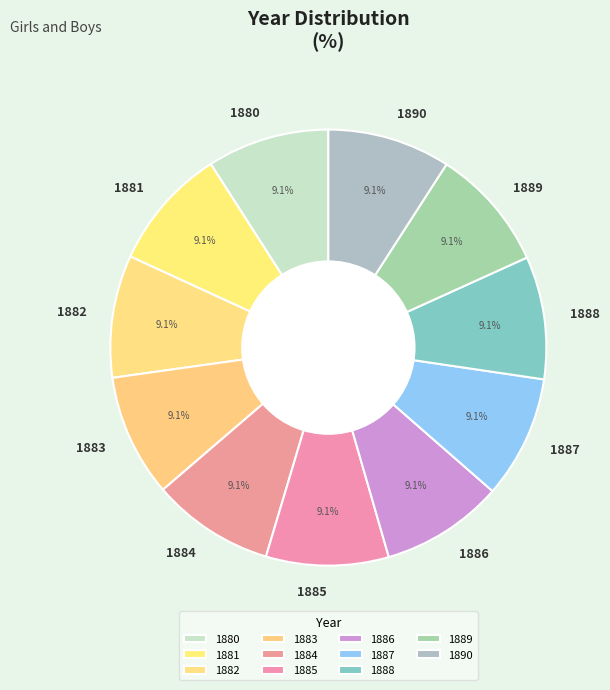

The 1883 slice represents 1% of the pie. True or false?

False